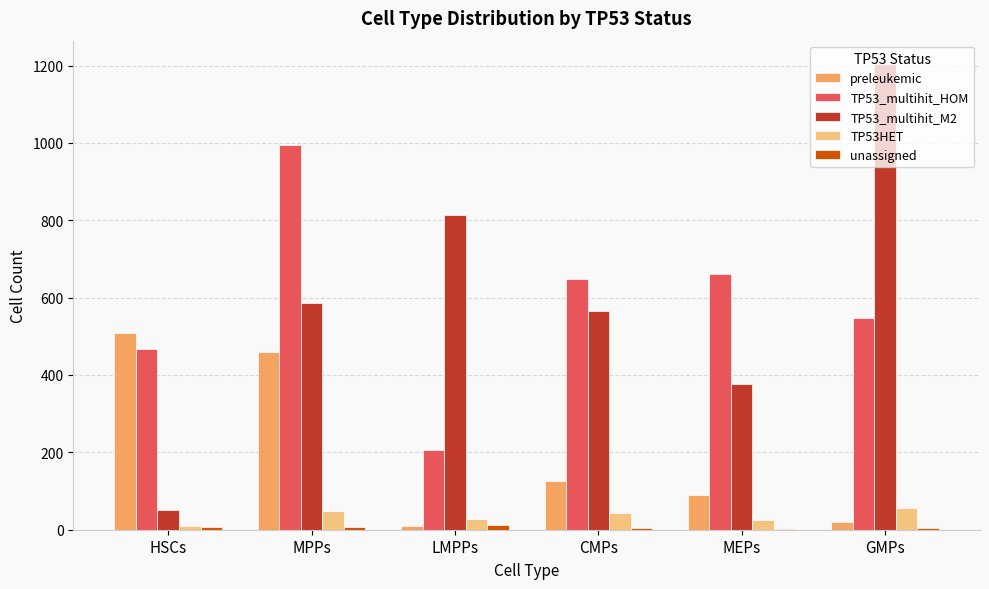

Is the value of TP53_multihit_HOM at HSCs greater than the value of TP53HET at GMPs?

Yes